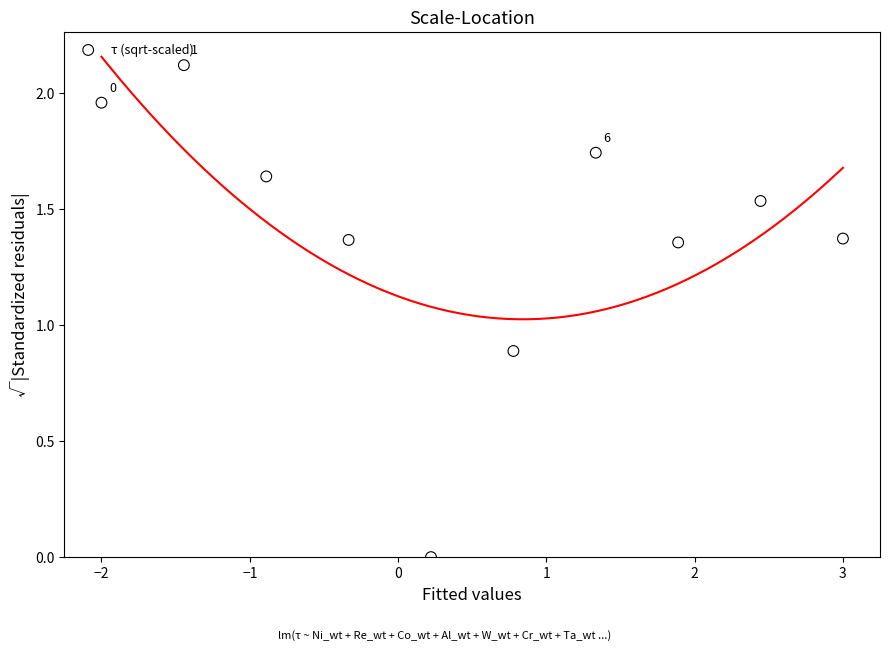

What is the range of Y values (max minus min)?

2.1